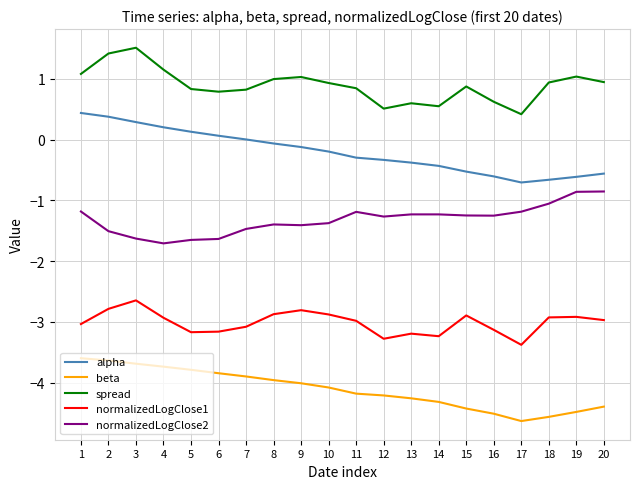

What value does the beta series have at 11?

-4.2